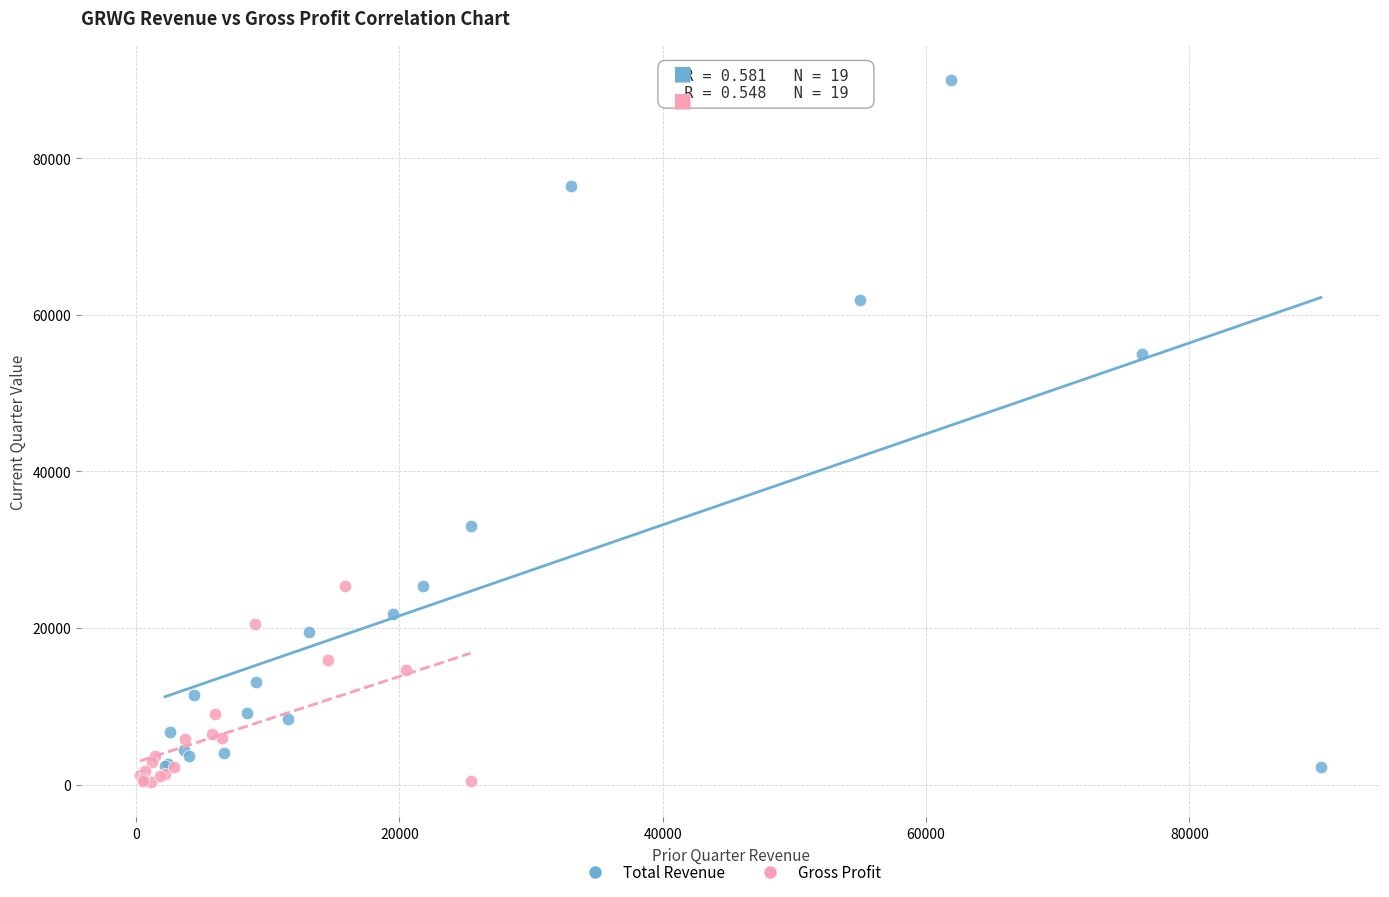

What are all the series names shown in the legend?

Total Revenue, Gross Profit